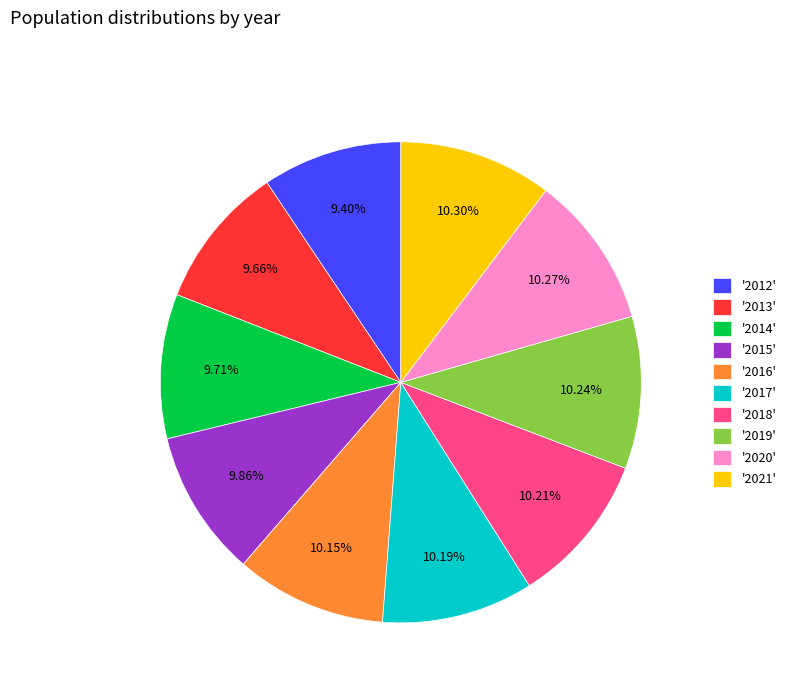

To the nearest percent, what is the difference between the largest and smallest slice percentages?

1%